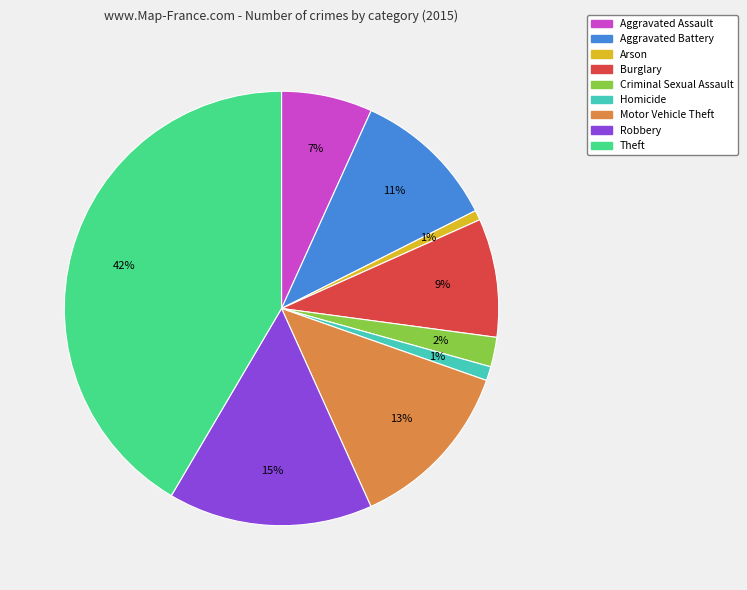

To the nearest percent, what portion does Robbery represent?

15%